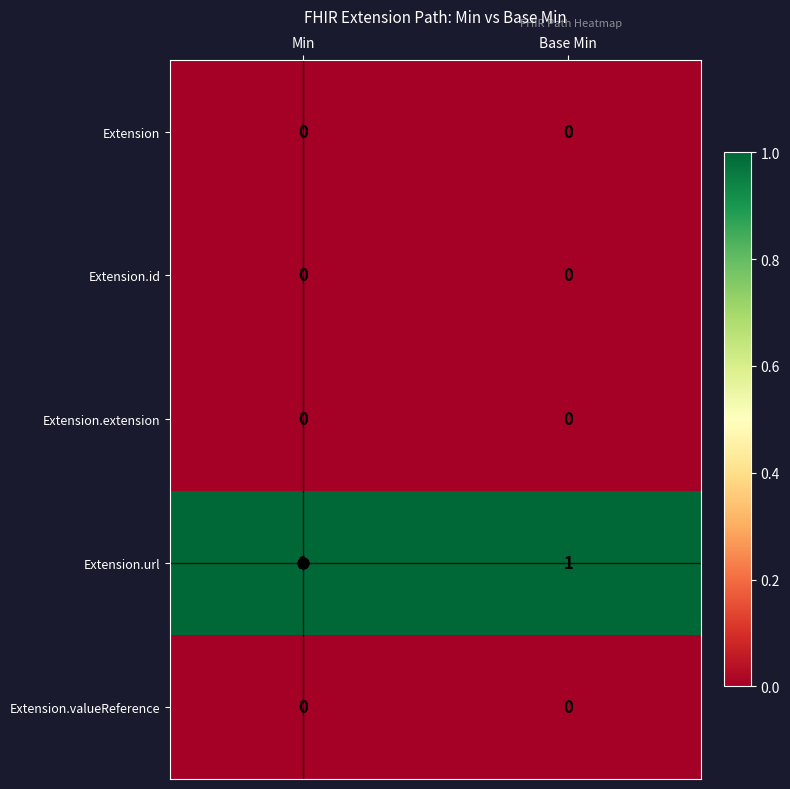

The Extension.valueReference series shows 0 at Base Min. True or false?

True